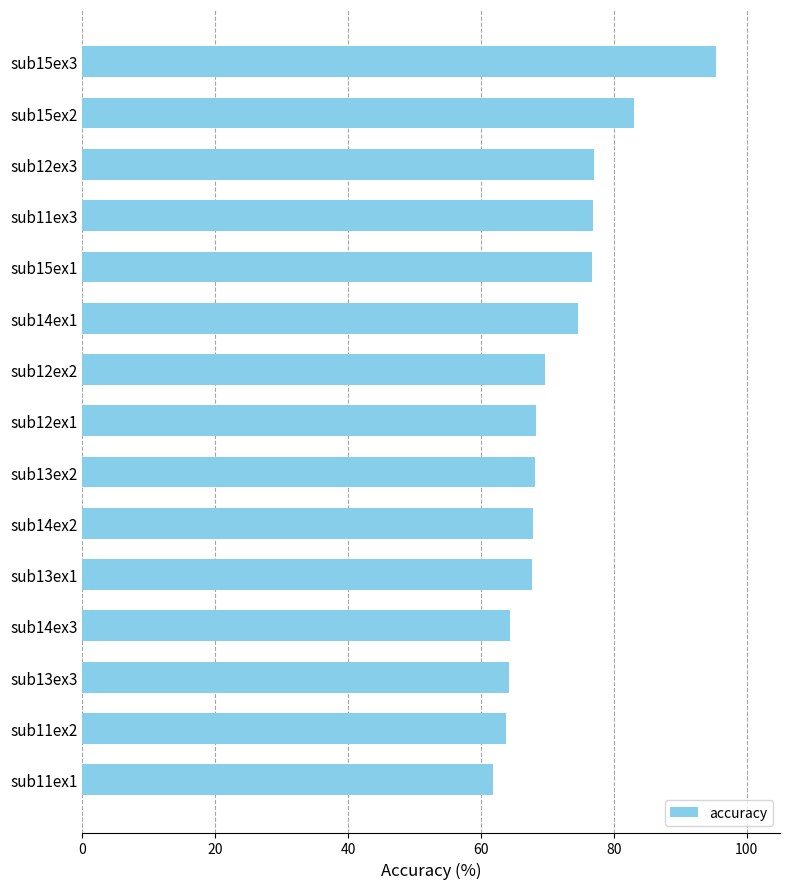

True or false: the data shows 30.7 at sub14ex3.

False